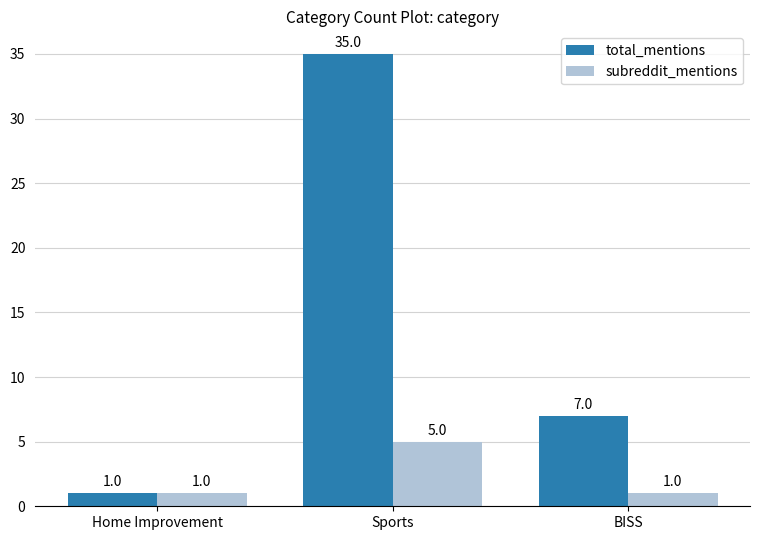

At how many categories does at least one series exceed 6?

2